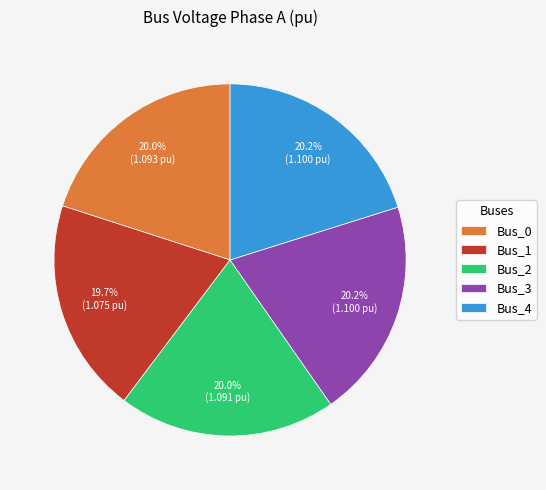

What is the ratio of the value at Bus_3 to the value at Bus_2?

1.0